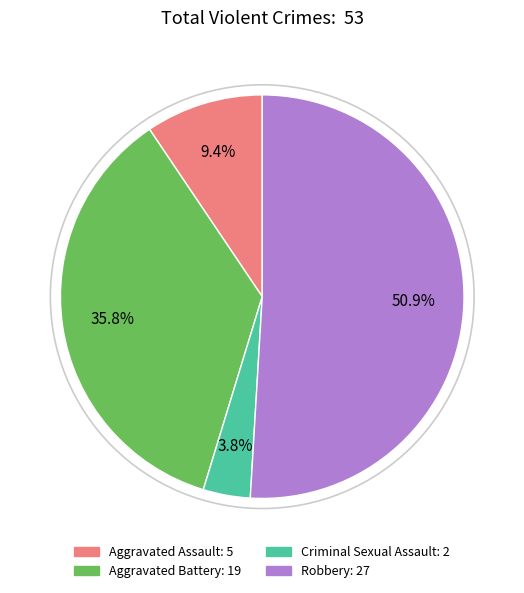

How many segments does this pie chart have?

4